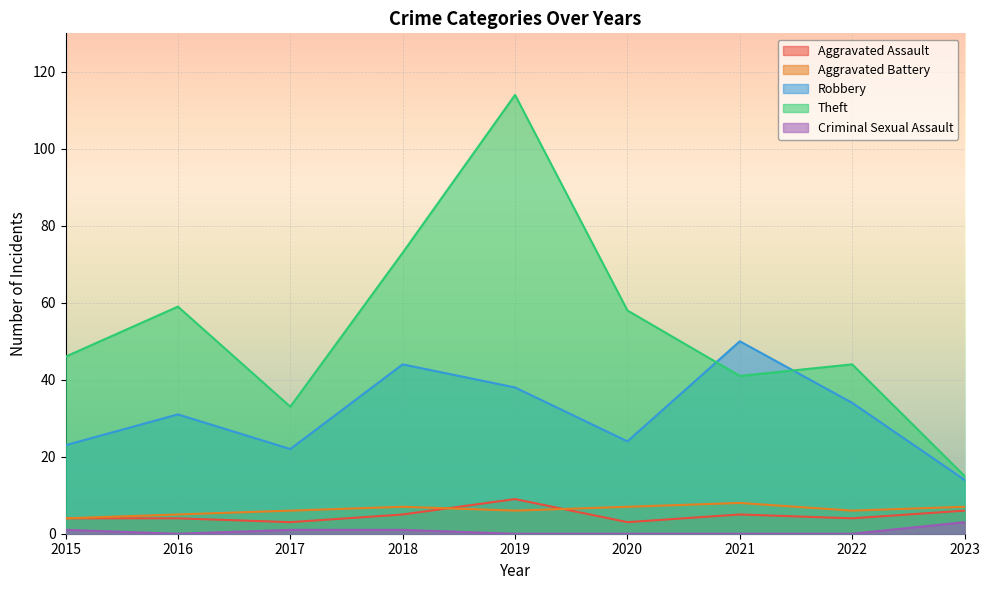

At which category is the sum across all series the highest?

2019